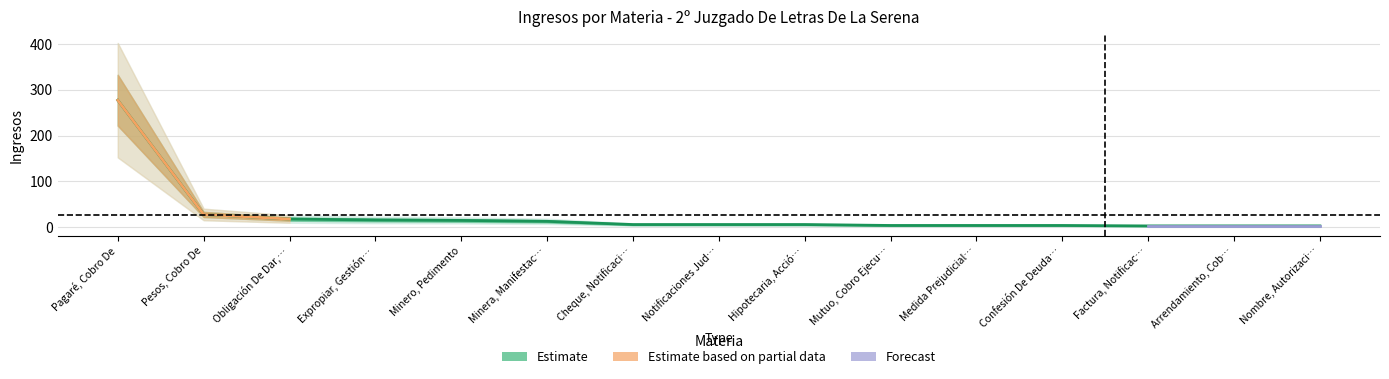

How many values are below 6?

6